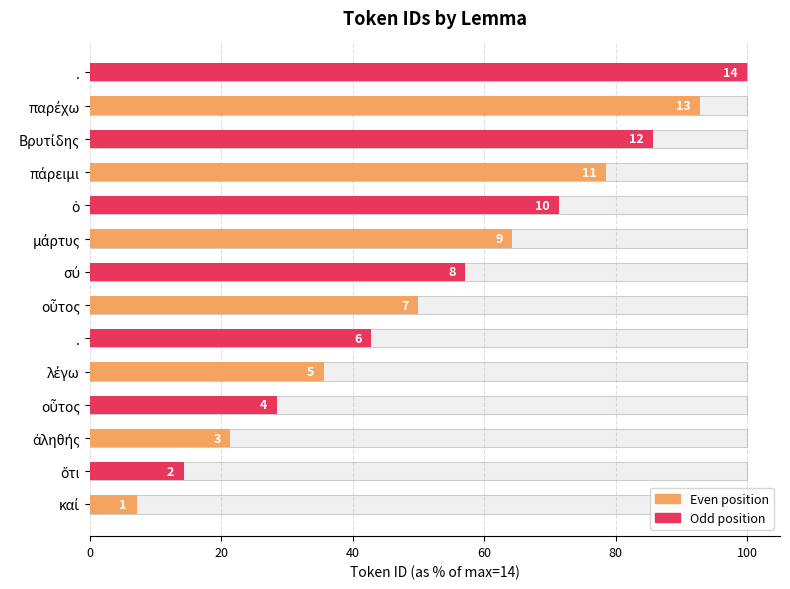

What is the difference between the maximum and second lowest values?

85.7